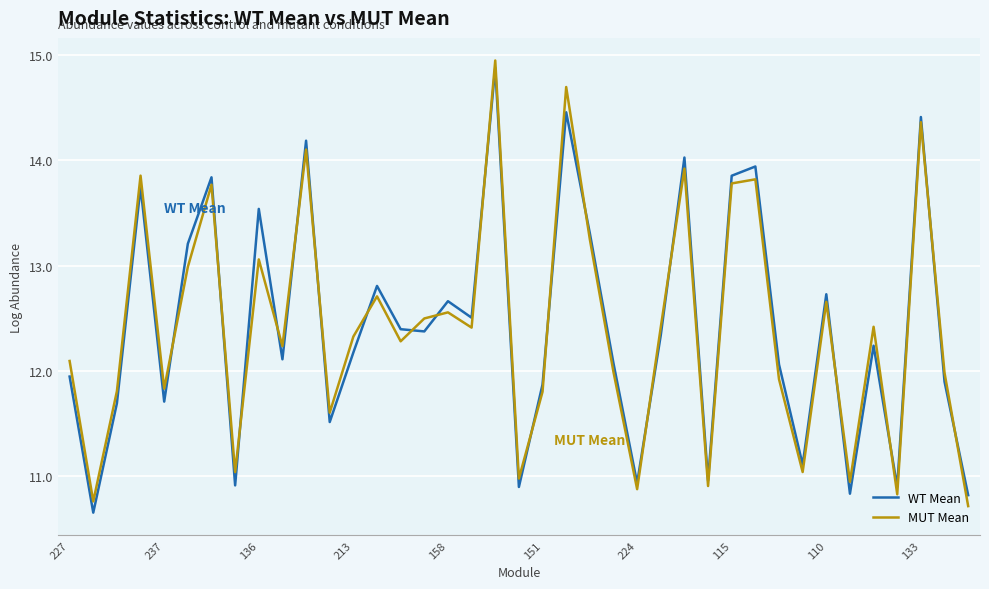

True or false: WT Mean and MUT Mean cross at least once.

True